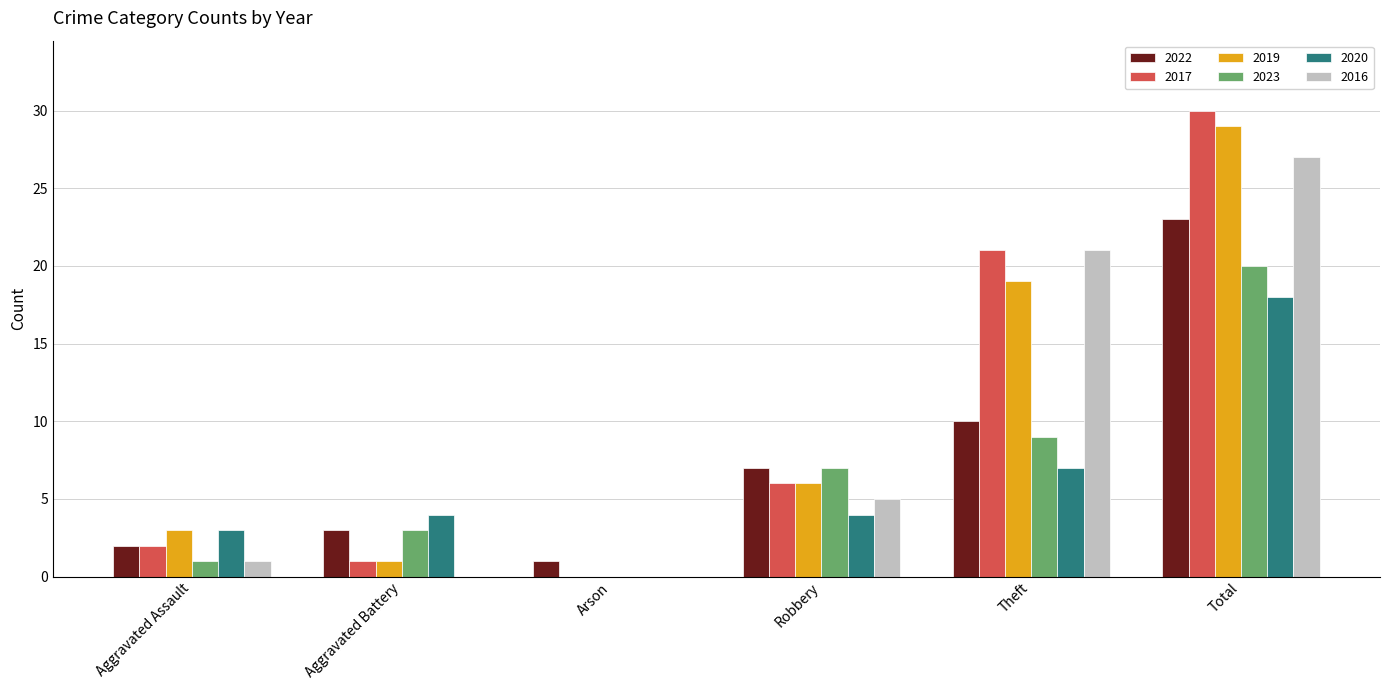

What is the total value across all series at Aggravated Battery?

12